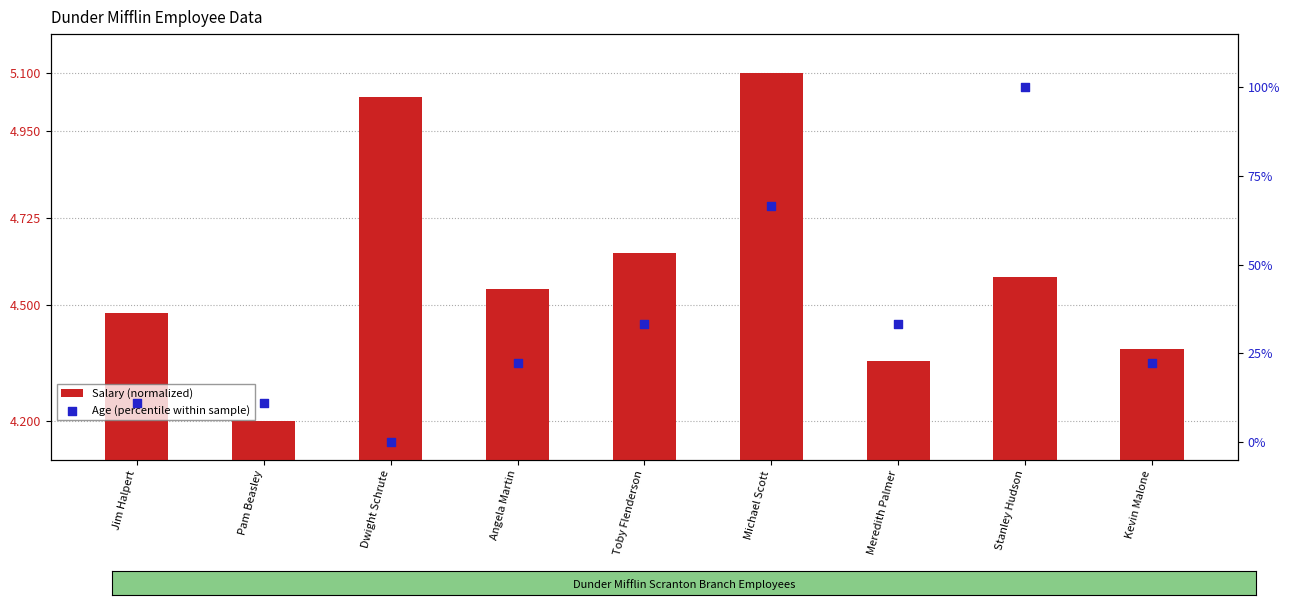

At how many categories does at least one series exceed 89?

1